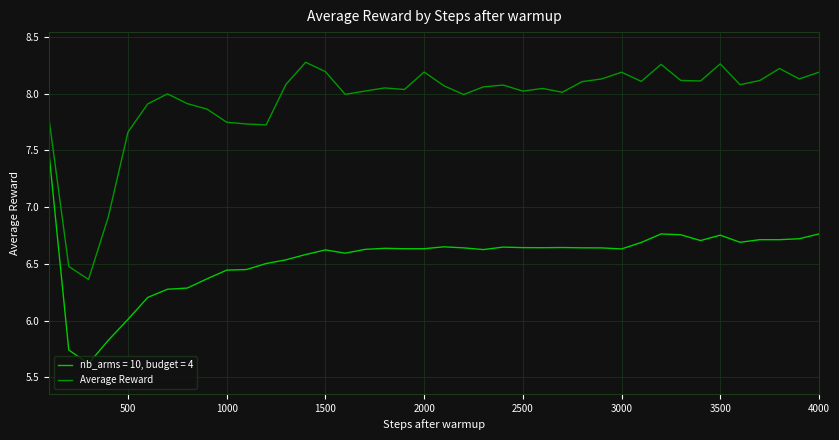

Which series has the widest spread of values?

Average Reward